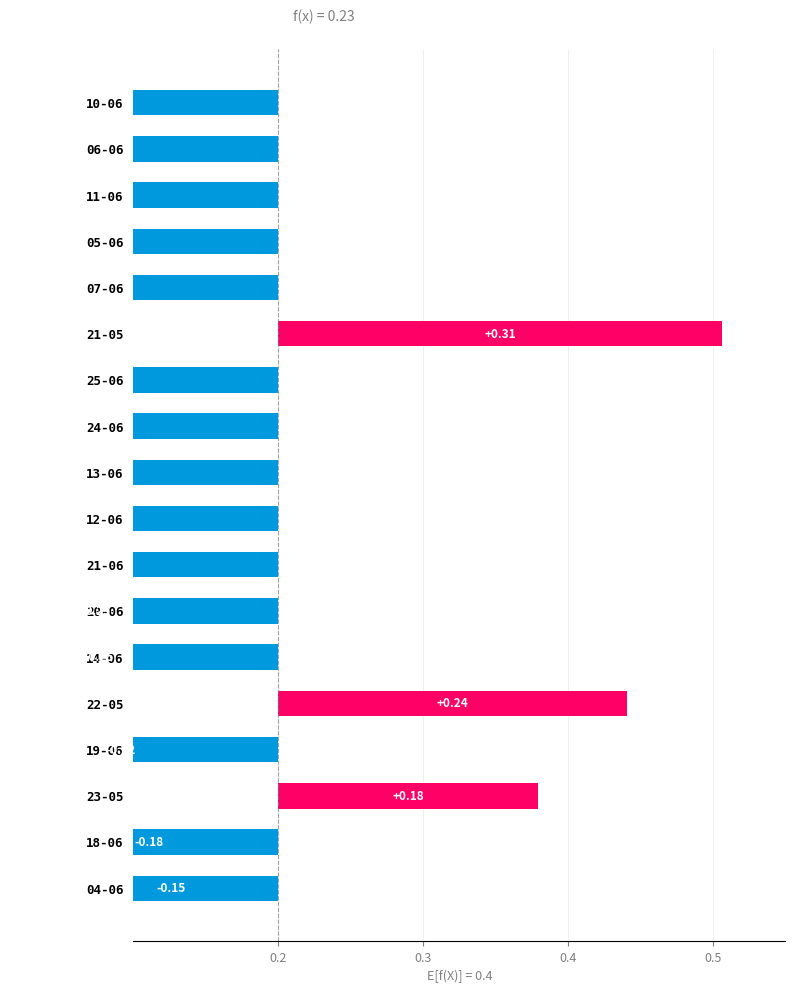

What position from the right is 21-06?

11